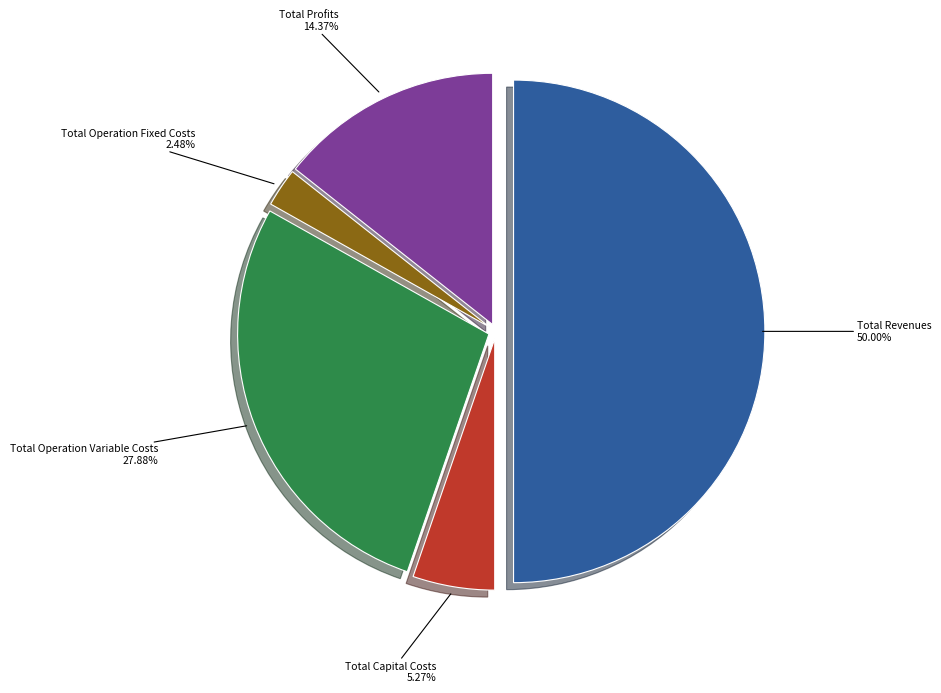

Count the number of slices in the pie.

5